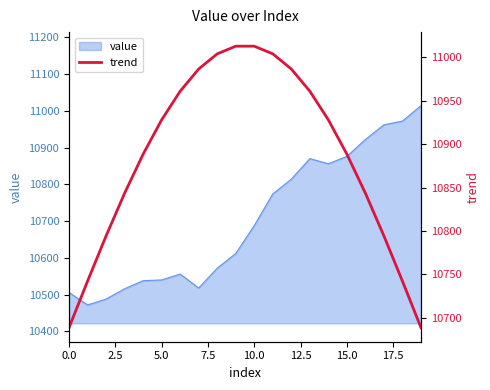

The value of value at 5.0 is 4189. True or false?

False